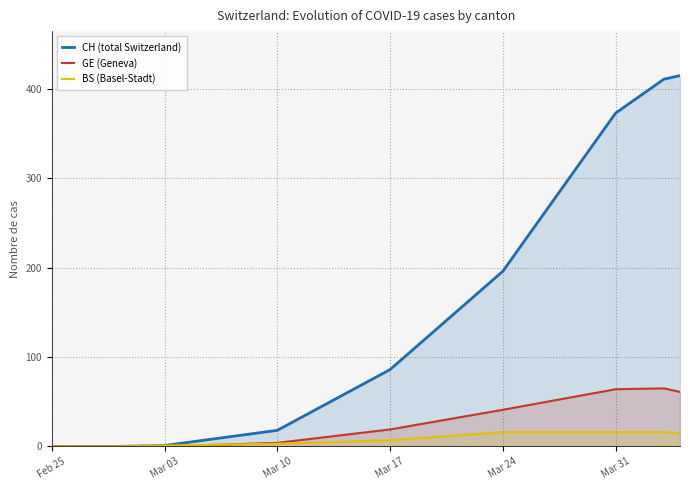

Which series has the largest total across all categories?

CH (total Switzerland)